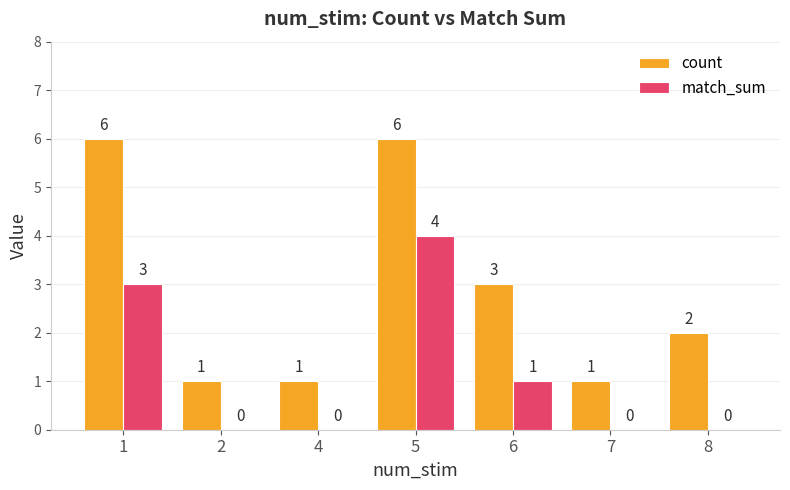

How many count values are between 1 and 6?

7